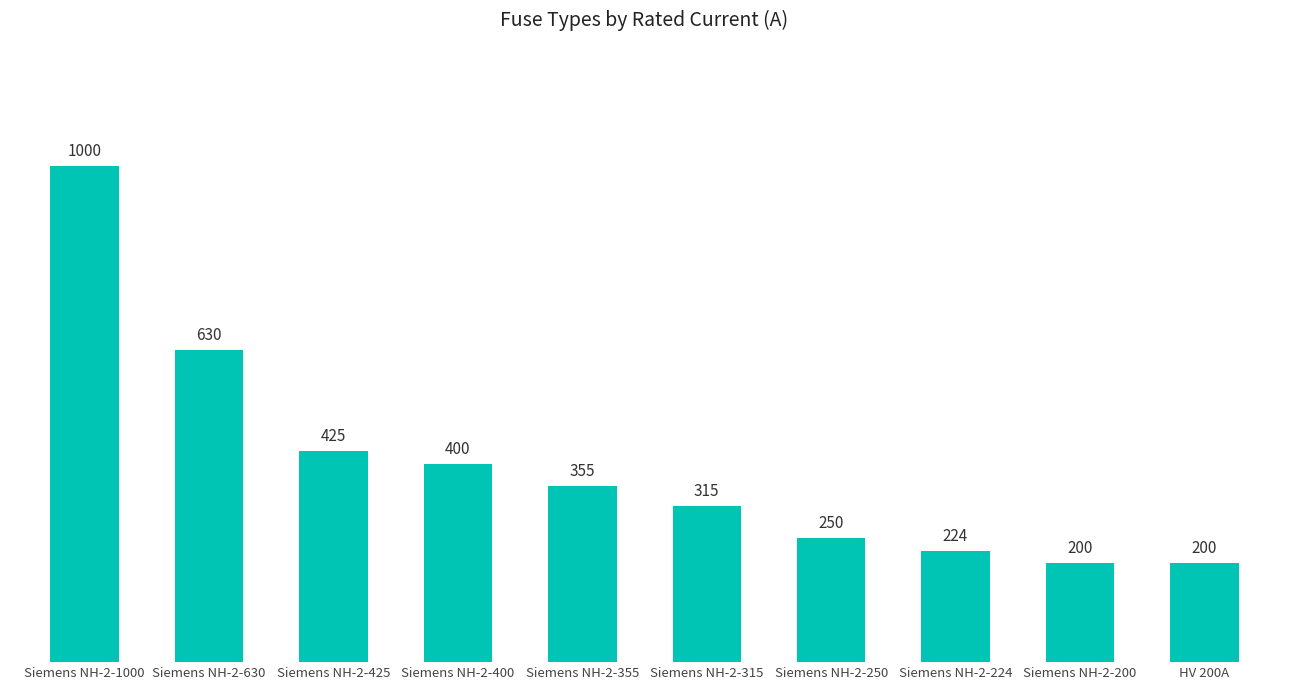

How many categories are shown in the chart?

10